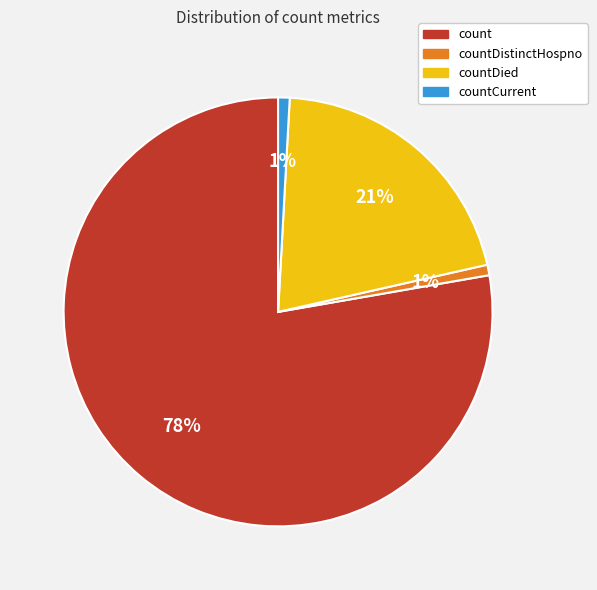

What is the largest slice in the pie chart?

count